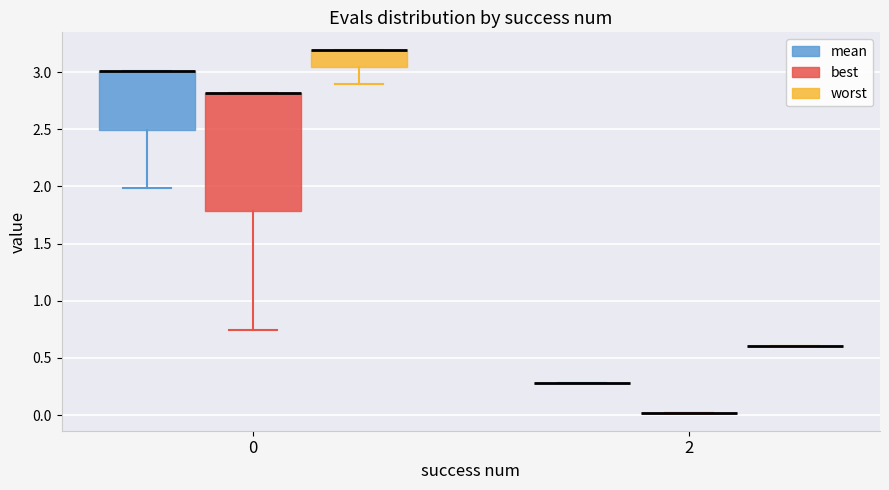

Reading left to right, read every box against the y-axis: the position of its median line, the range the box covers, and the ends of its whiskers. The values are not printed on the chart, so give them approximately, as read against the axis.

0 (mean): median 3.00 (drawn on the box's upper edge), box 2.50 to 3.00, whiskers 2.00 to 3.00
0 (best): median 2.80 (drawn on the box's upper edge), box 1.80 to 2.80, whiskers 0.75 to 2.80
0 (worst): median 3.20 (drawn on the box's upper edge), box 3.05 to 3.20, whiskers 2.90 to 3.20
2 (mean): box collapsed to a line at 0.30, whiskers 0.30 to 0.30
2 (best): box collapsed to a line at 0.00, whiskers 0.00 to 0.00
2 (worst): box collapsed to a line at 0.60, whiskers 0.60 to 0.60